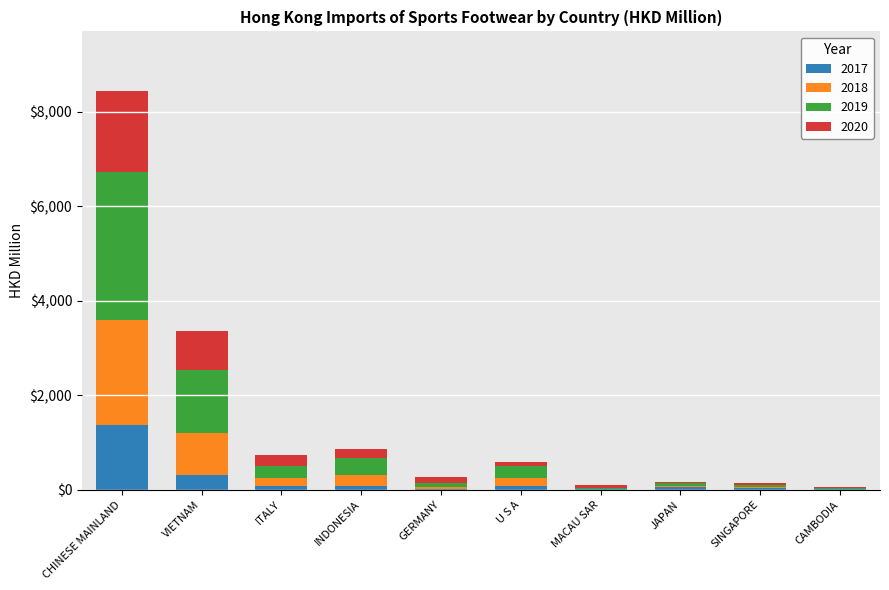

At which category is the sum across all series the highest?

CHINESE MAINLAND